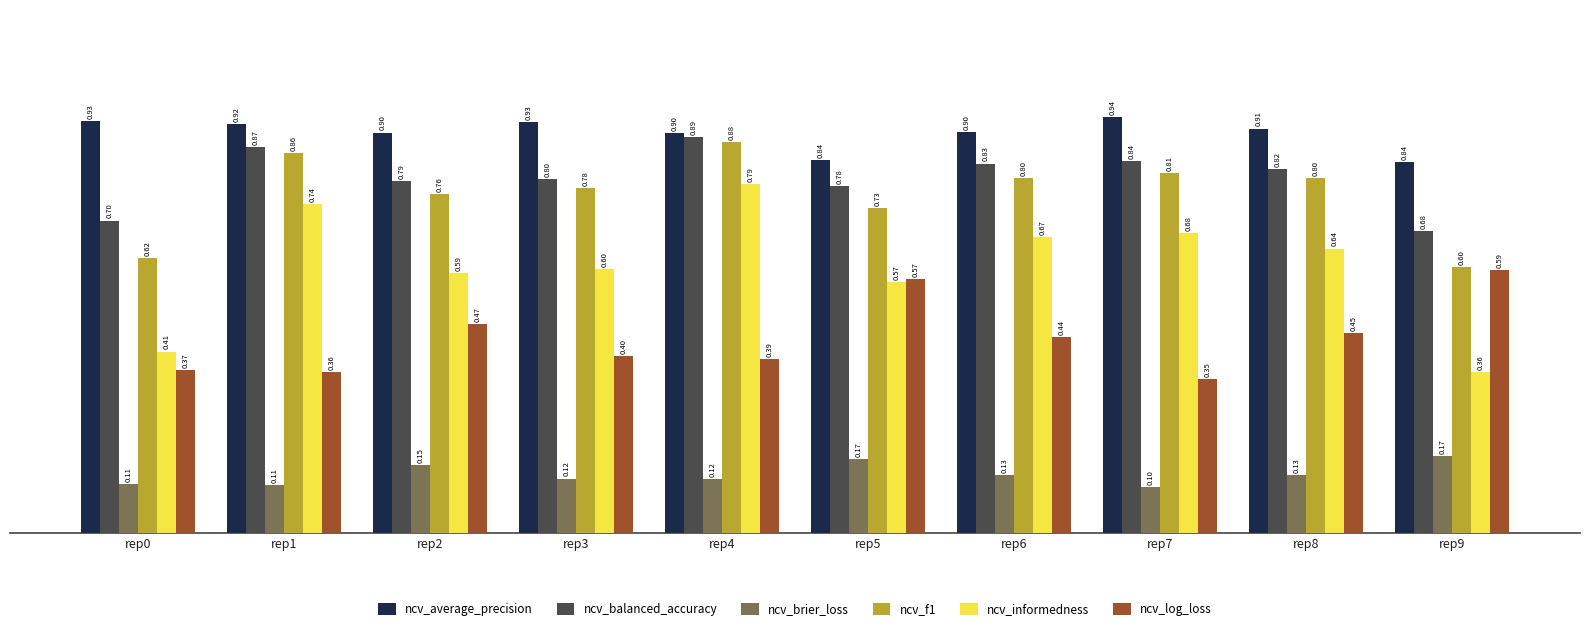

What is the value of the ncv_balanced_accuracy bar at the 3rd from the left?

0.8